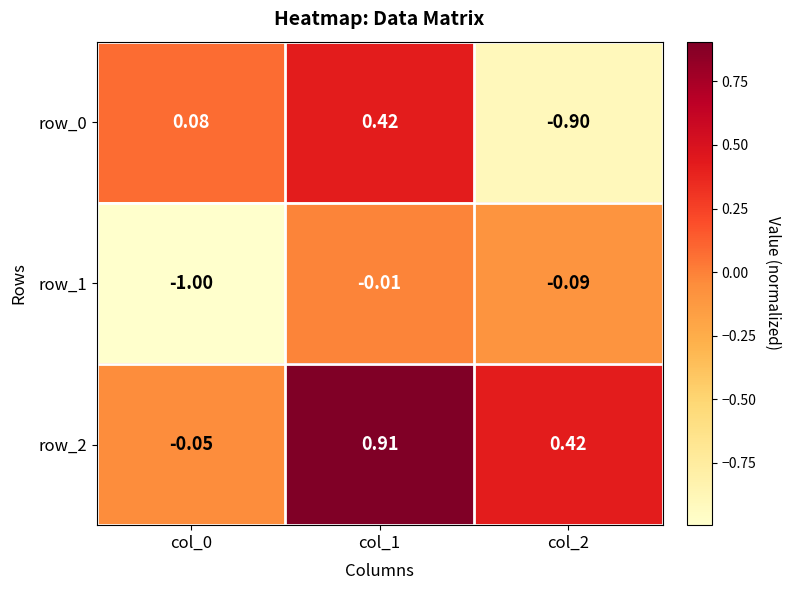

The value of row_2 at col_1 is 0.9. True or false?

True